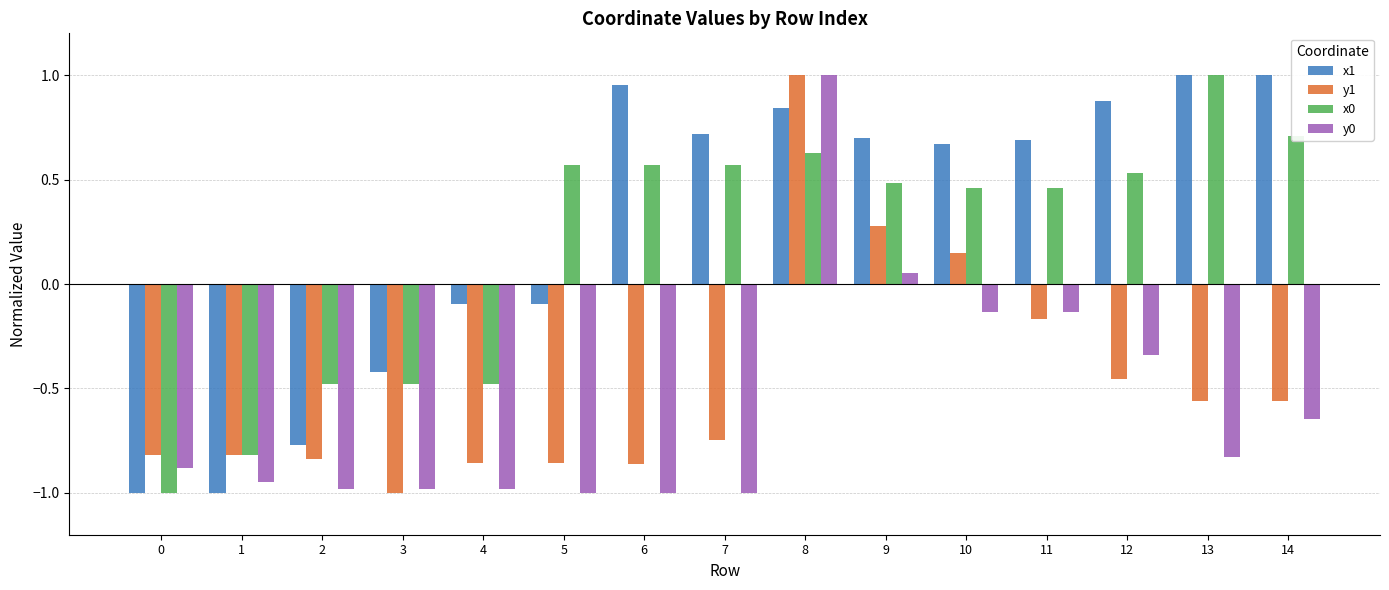

At which category is the sum across all series the highest?

8